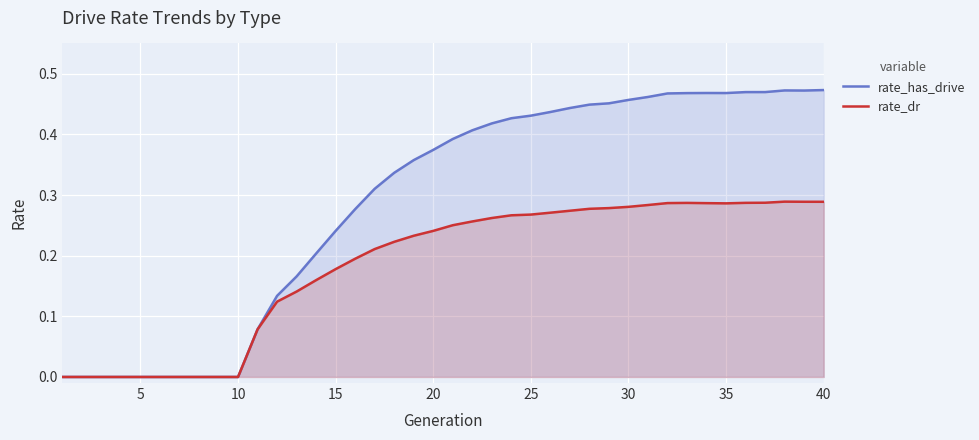

Which series has the widest spread of values?

rate_has_drive